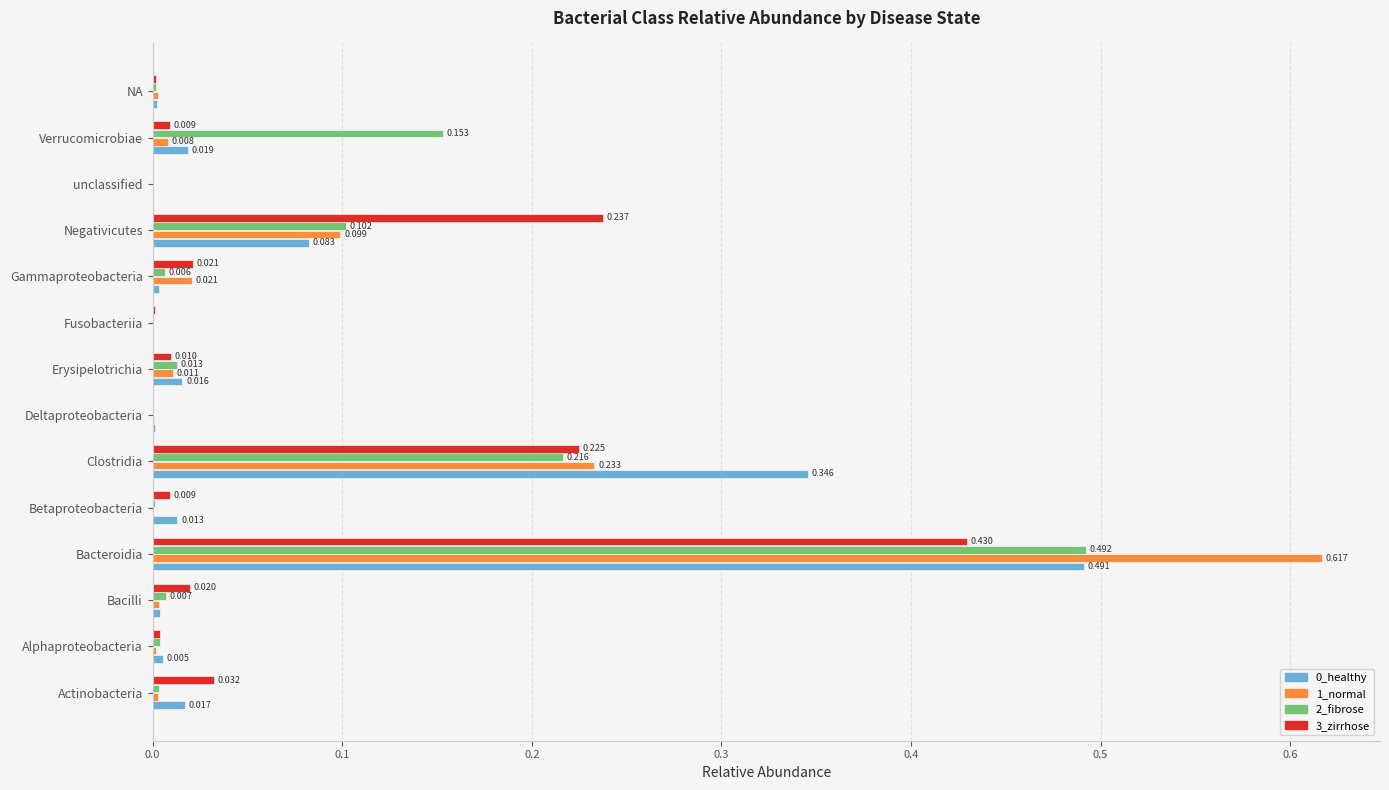

At which category does the chart reach its peak across all series?

Bacteroidia